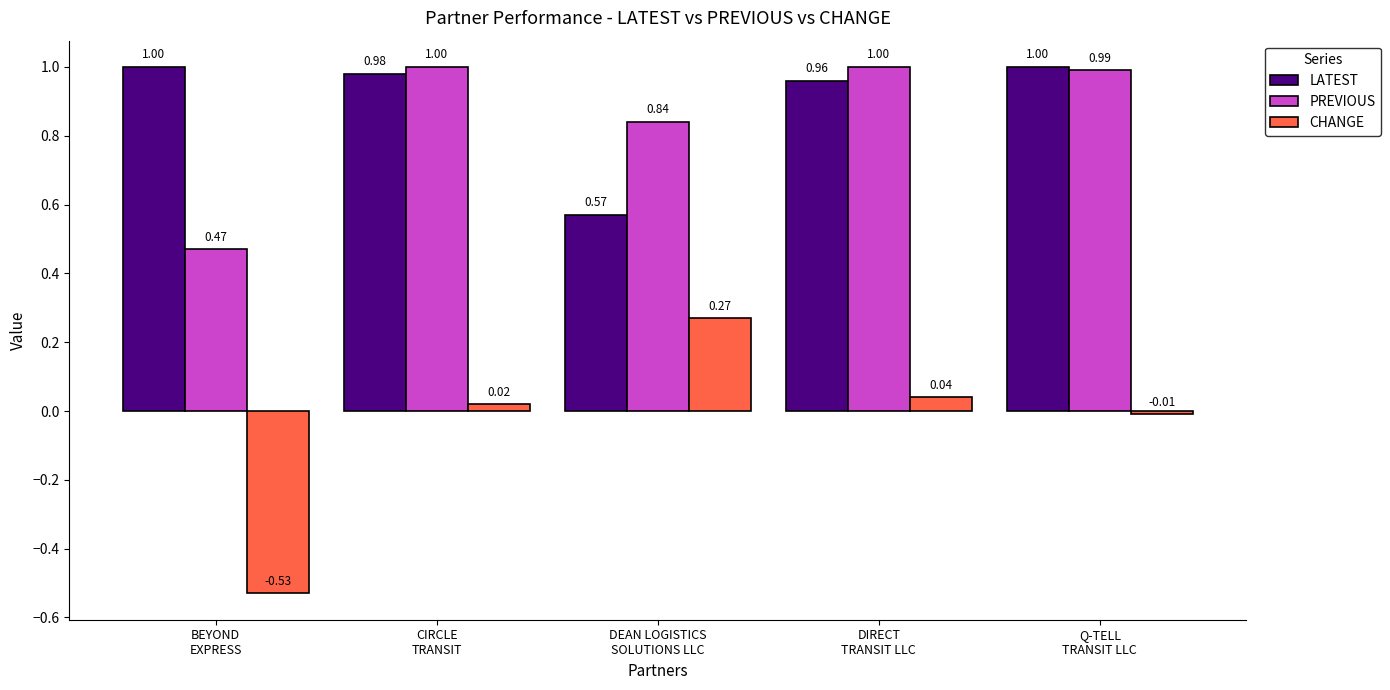

How many groups of bars are there?

5